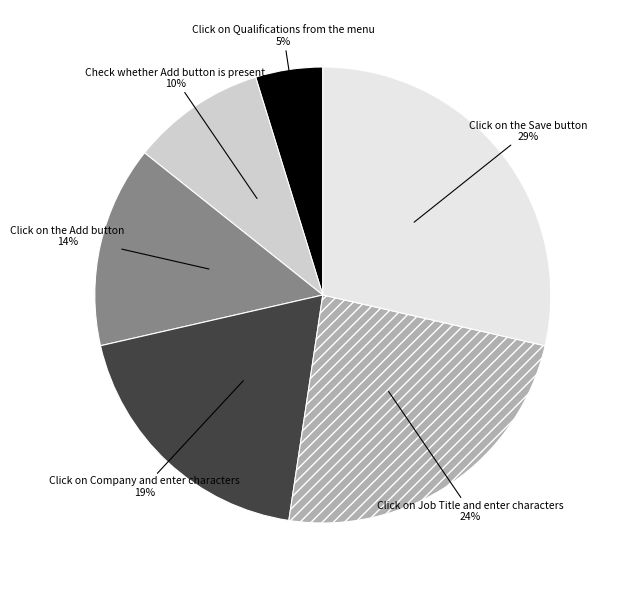

Is Check whether Add button is present the majority of the pie?

No